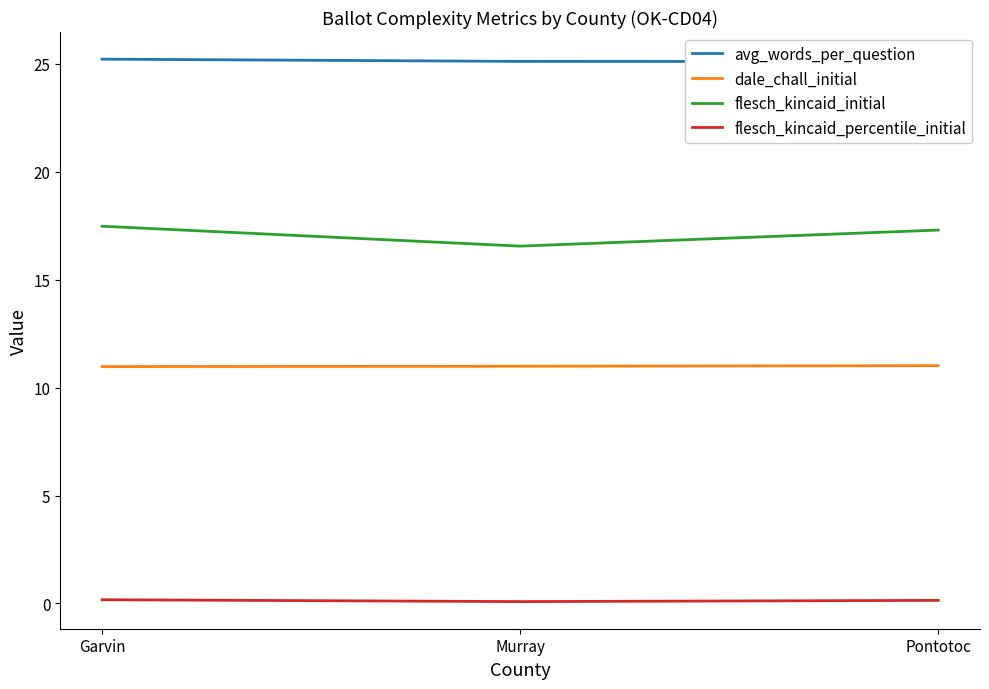

At how many categories does at least one series exceed 18?

3